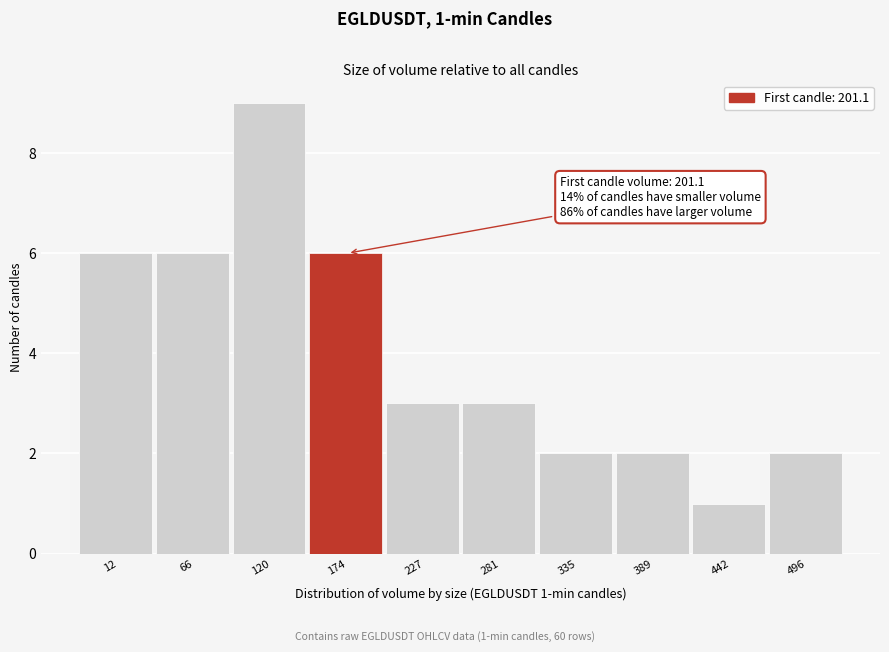

Reading right to left, list all the values displayed in this chart.

496=2	442=1	389=2	335=2	281=3	227=3	174=6	120=9	66=6	12=6